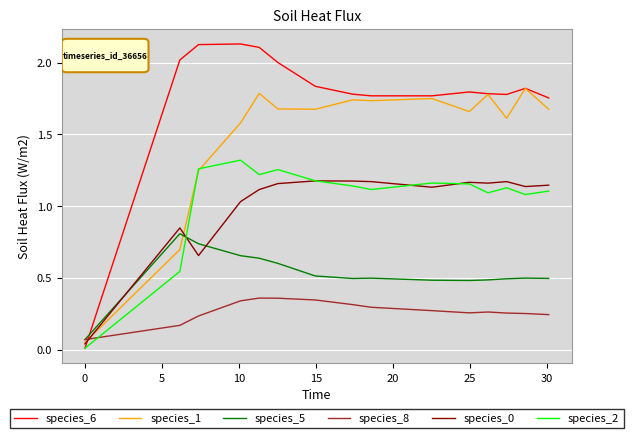

Which series has the largest range (max minus min)?

species_6